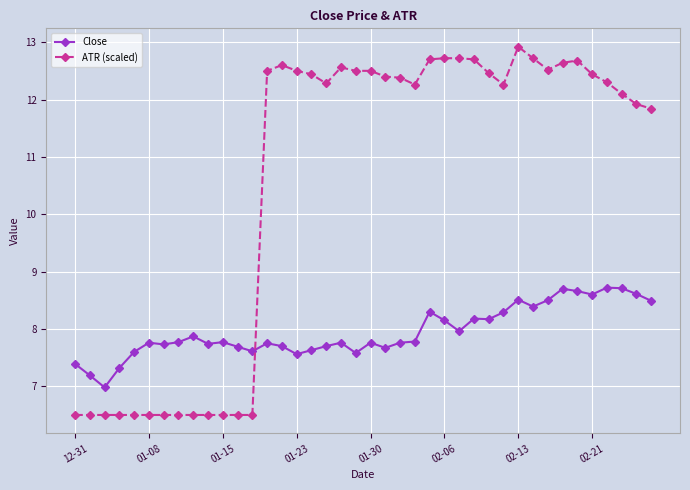

At how many categories does at least one series exceed 12?

25